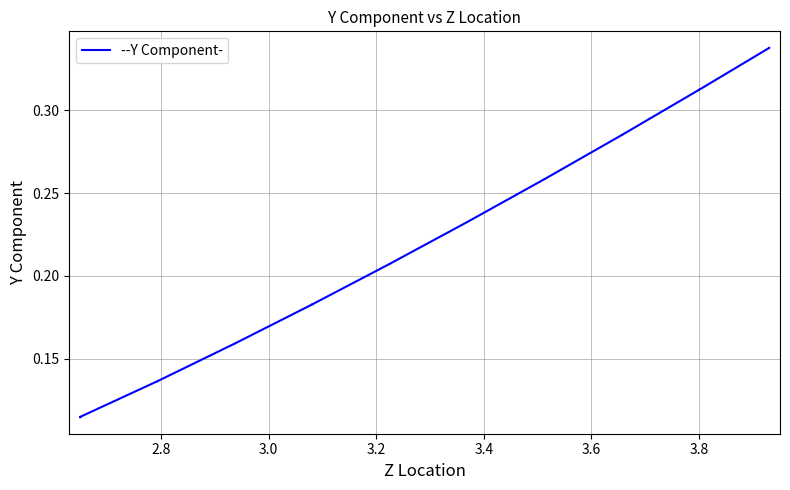

The value at 9 is 0.1. True or false?

False